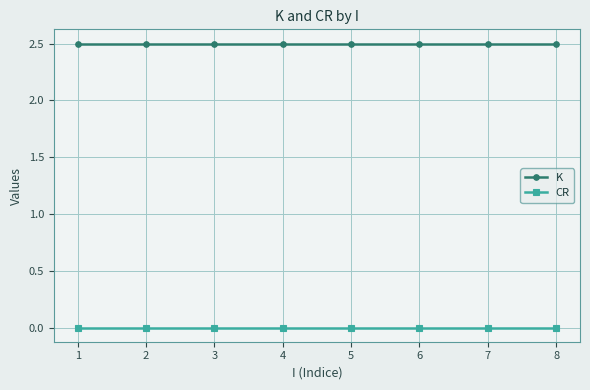

True or false: CR and K intersect in this chart.

False